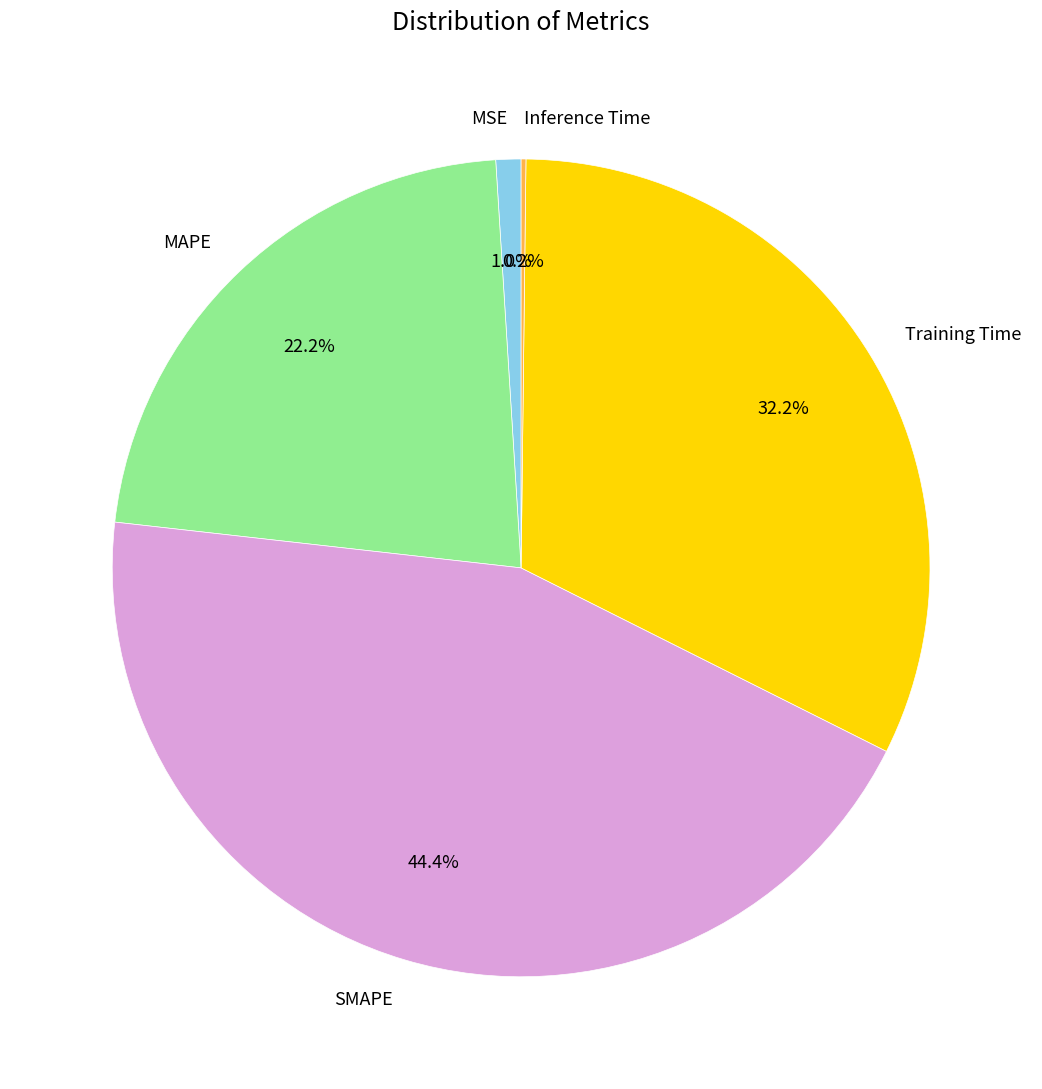

What percentage is NOT represented by Training Time?

67.8%